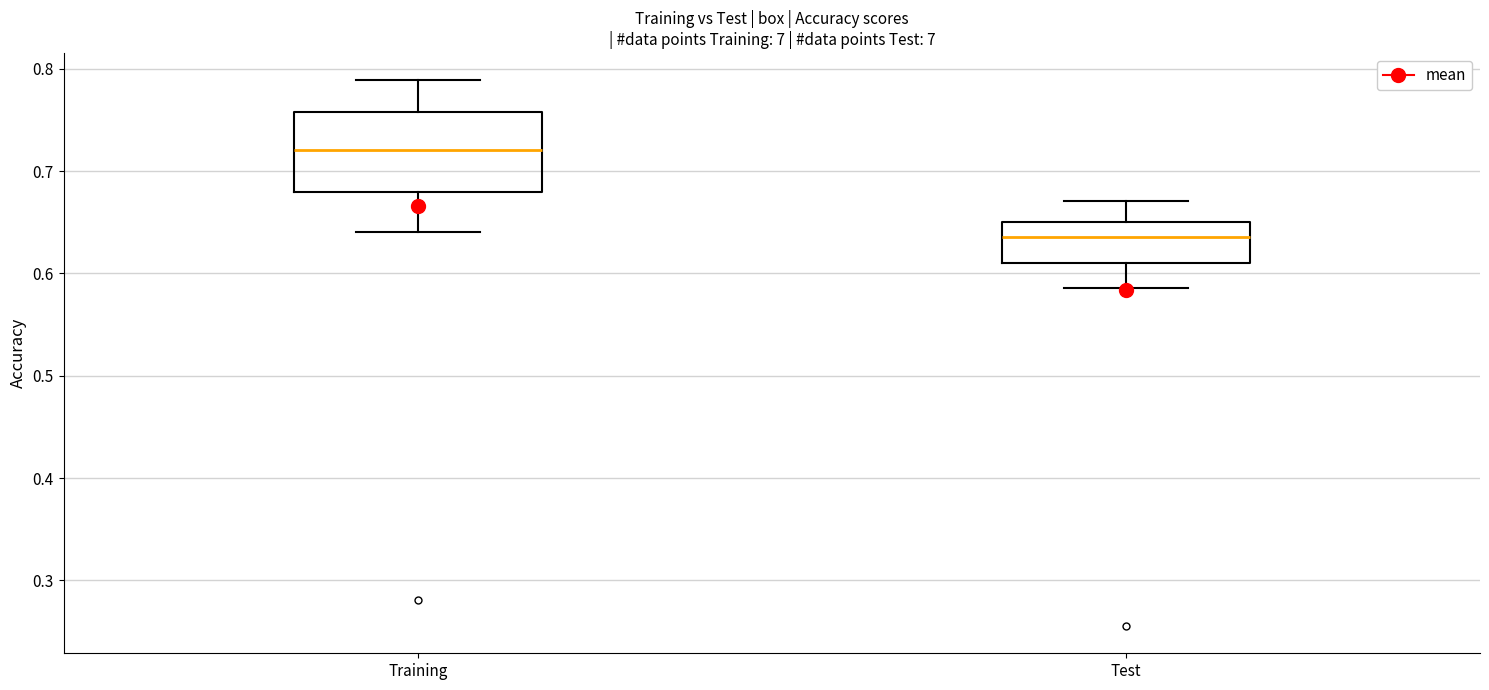

Which box's median line is the lowest?

Test